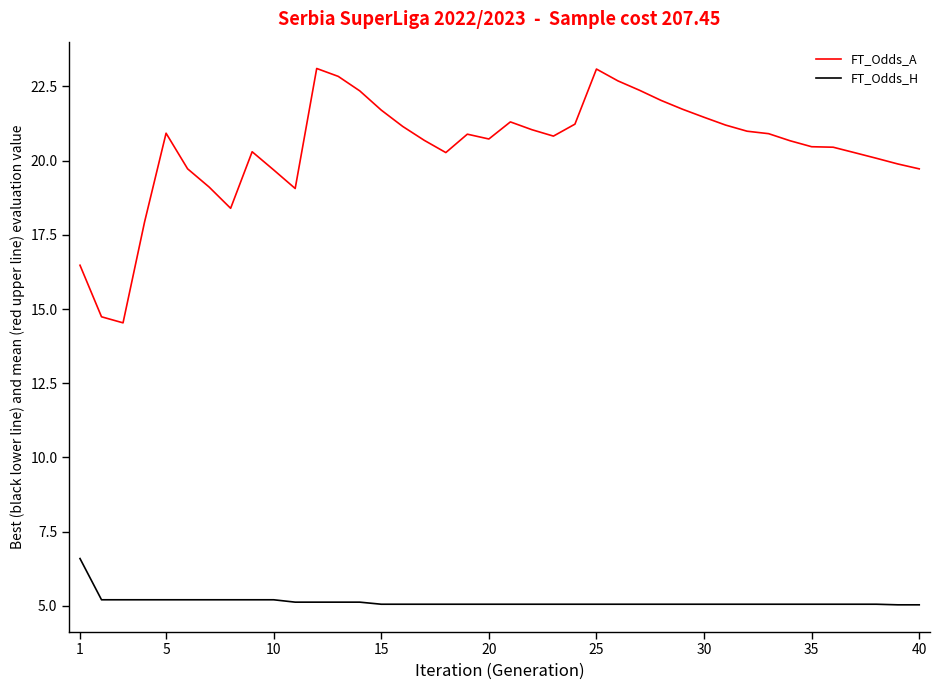

Which series has the largest range (max minus min)?

FT_Odds_A